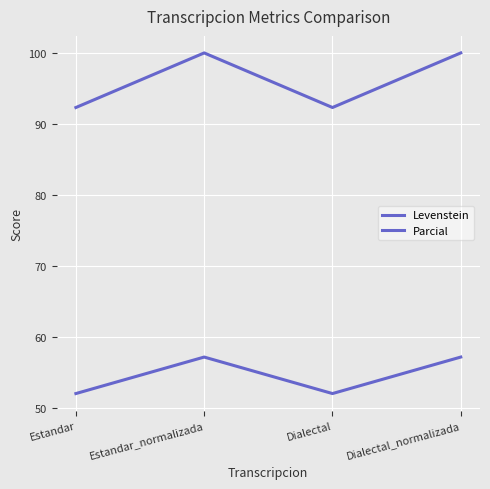

What is the difference between the second highest and second lowest values in the Levenstein series?

5.1